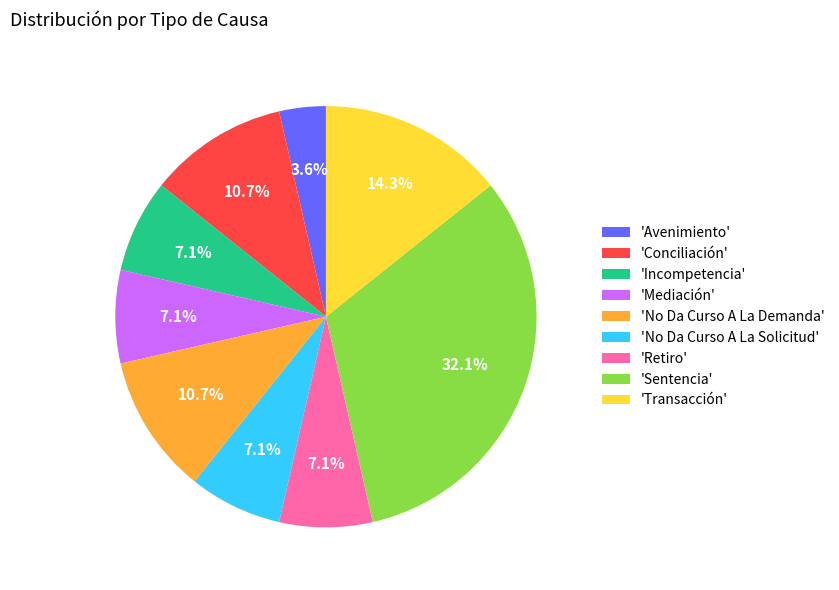

Count the number of slices in the pie.

9